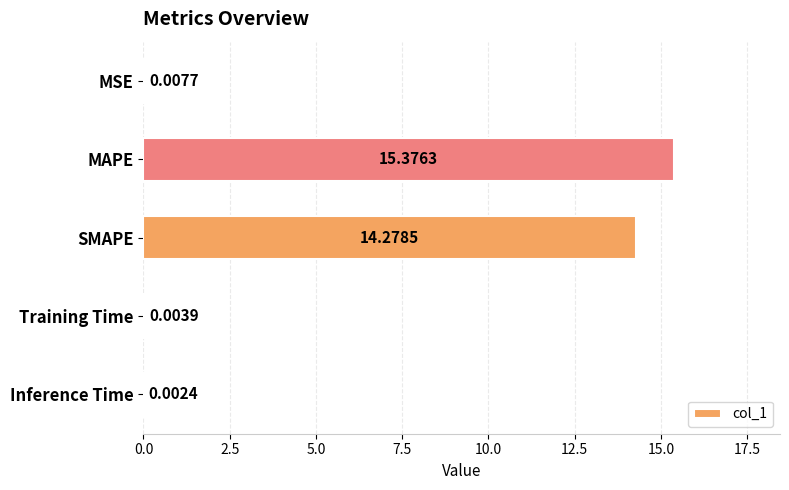

How many categories are shown in the chart?

5